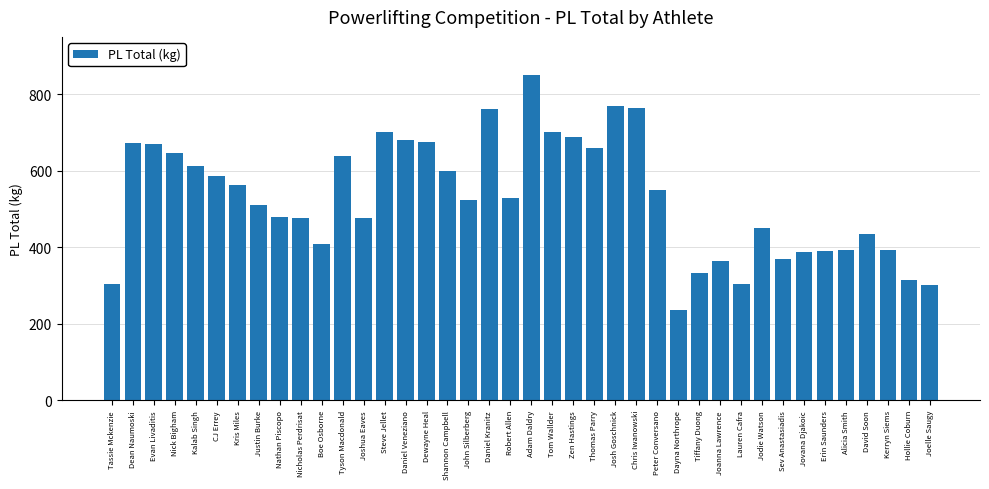

What is the difference between the maximum and second lowest values?

547.5